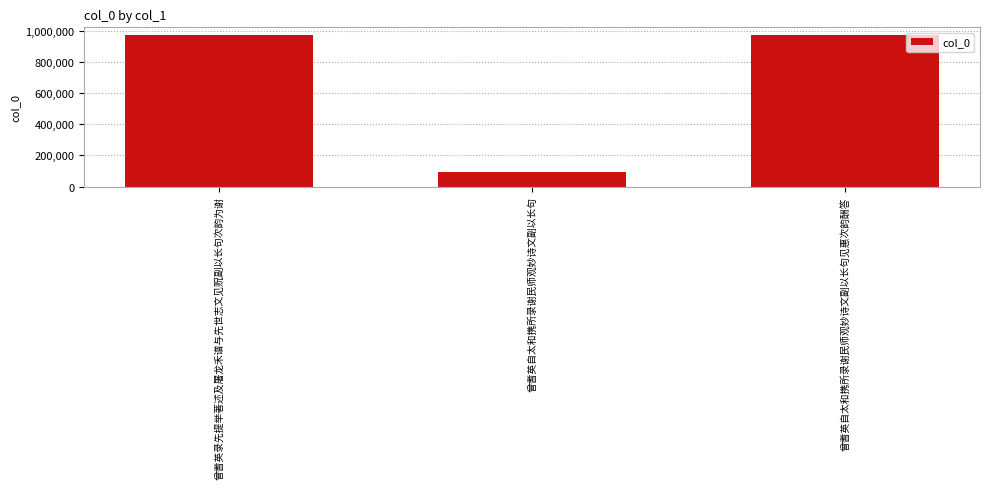

What is the difference between the values at 曾耆英自太和携所录谢民师观妙诗文副以长句 and 曾耆英录先提举著述及屠龙禾谱与先世志文见贶副以长句次韵为谢?

877478